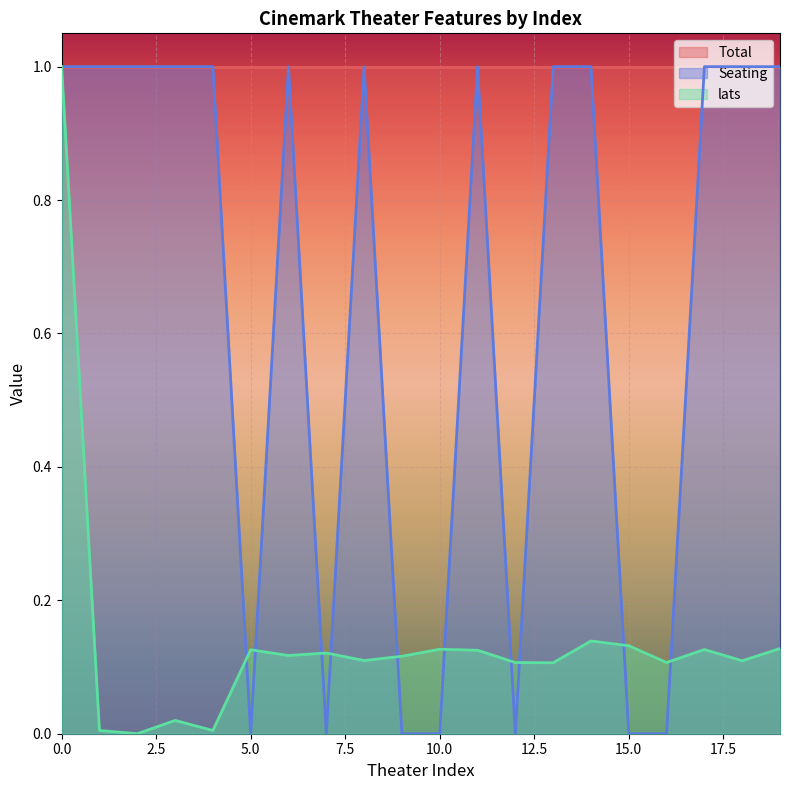

Reading left to right, transcribe all the data shown in this chart.

Seating: 1.0	1.0	1.0	1.0	1.0	0.0	1.0	0.0	1.0	0.0	0.0	1.0	0.0	1.0	1.0	0.0	0.0	1.0	1.0	1.0
lats: 1.0	0.0	0.0	0.0	0.0	0.1	0.1	0.1	0.1	0.1	0.1	0.1	0.1	0.1	0.1	0.1	0.1	0.1	0.1	0.1